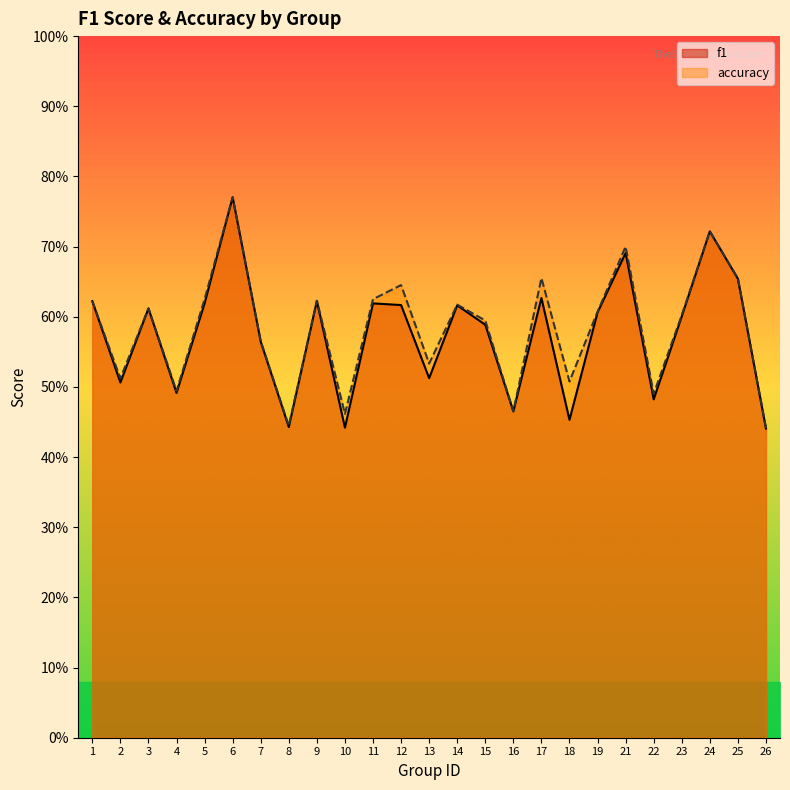

How many lines are shown in the chart?

2